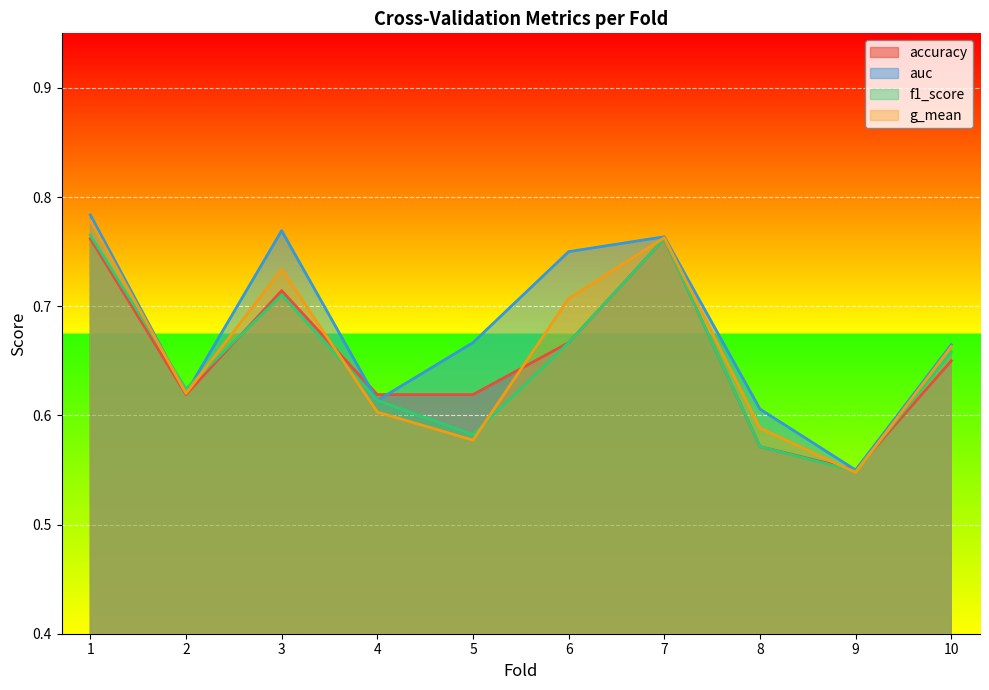

What is the value of the f1_score point at the 6th from the left?

0.7